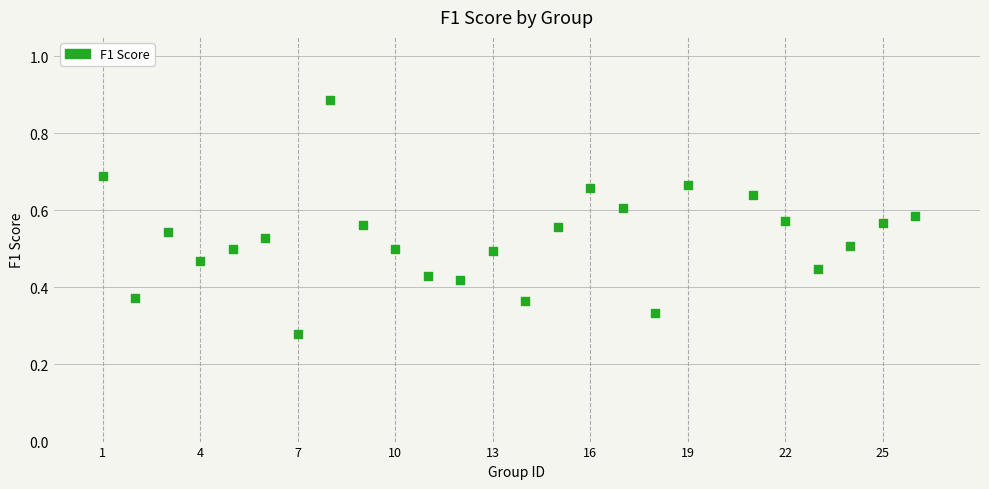

What is the range of X values (max minus min)?

25.0